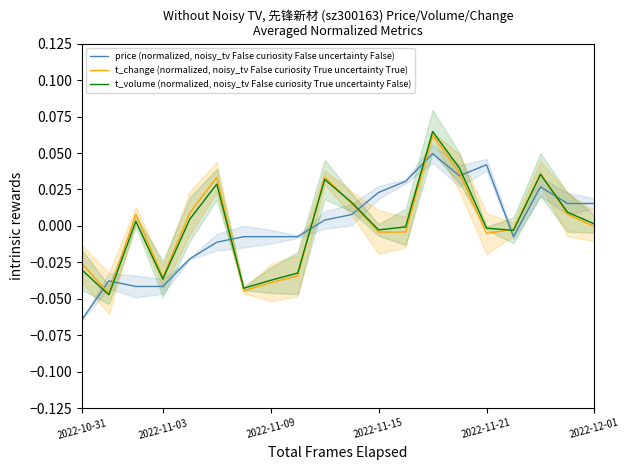

The price (normalized, noisy_tv False curiosity False uncertainty False) series shows -0.0 at 2022-12-01. True or false?

False